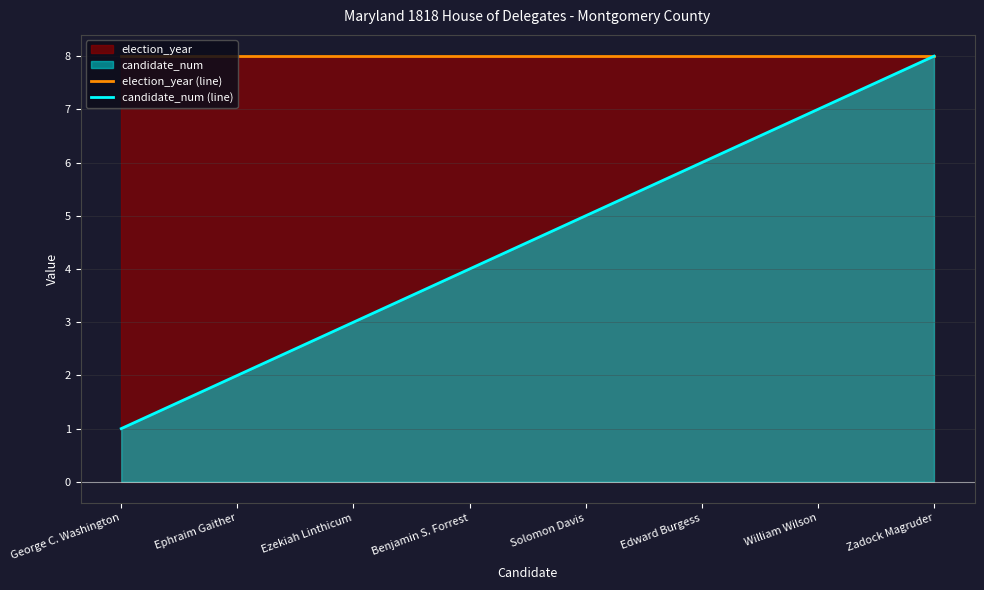

Count the candidate_num (line) values in the range 3 to 7.

5